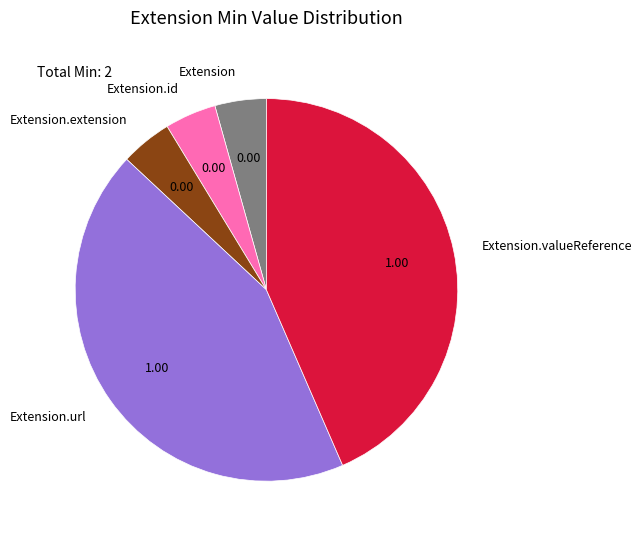

Is there any slice that represents more than half of the pie?

No